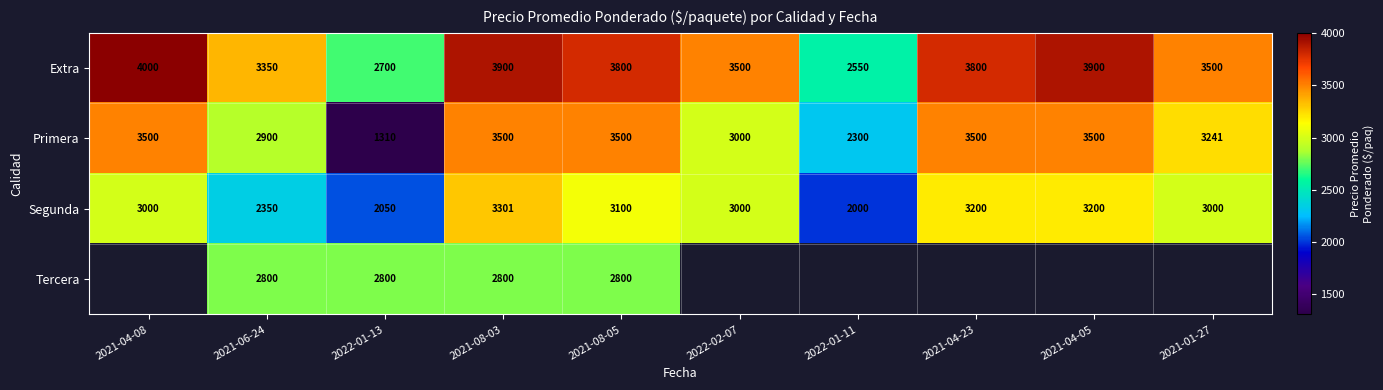

What is the sum of all Segunda values?

28201